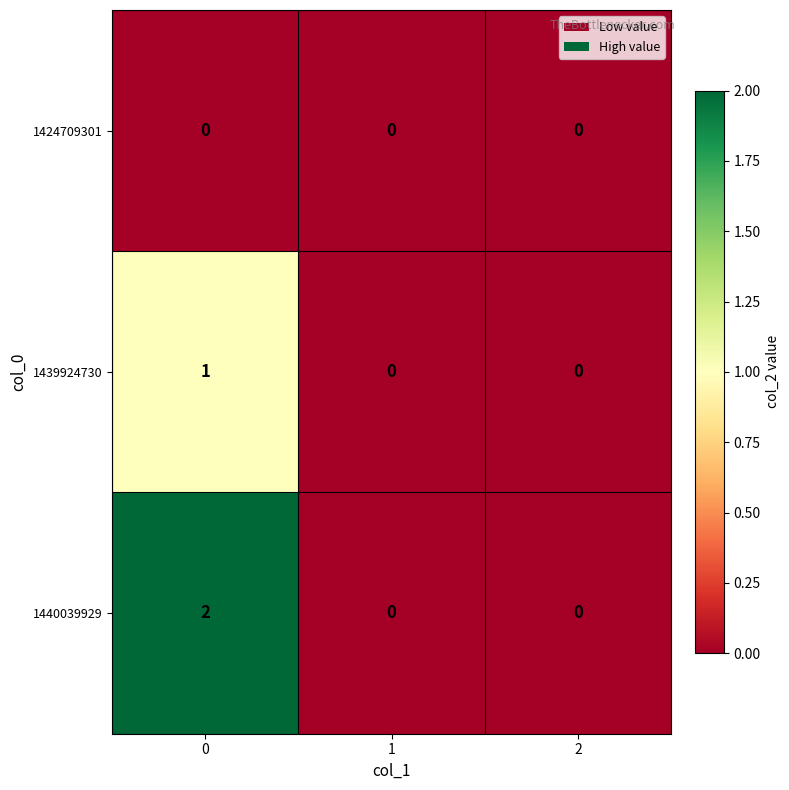

Which series changed the most between 0 and 2?

1440039929